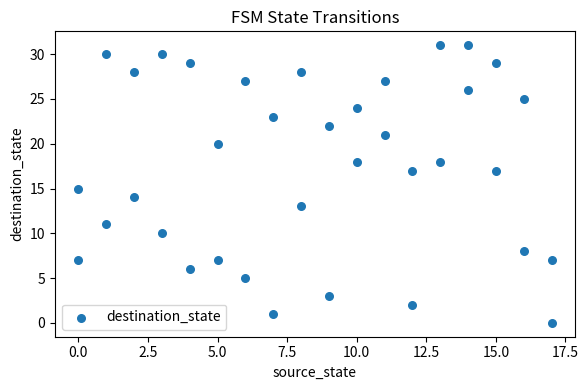

What is the range of Y values (max minus min)?

31